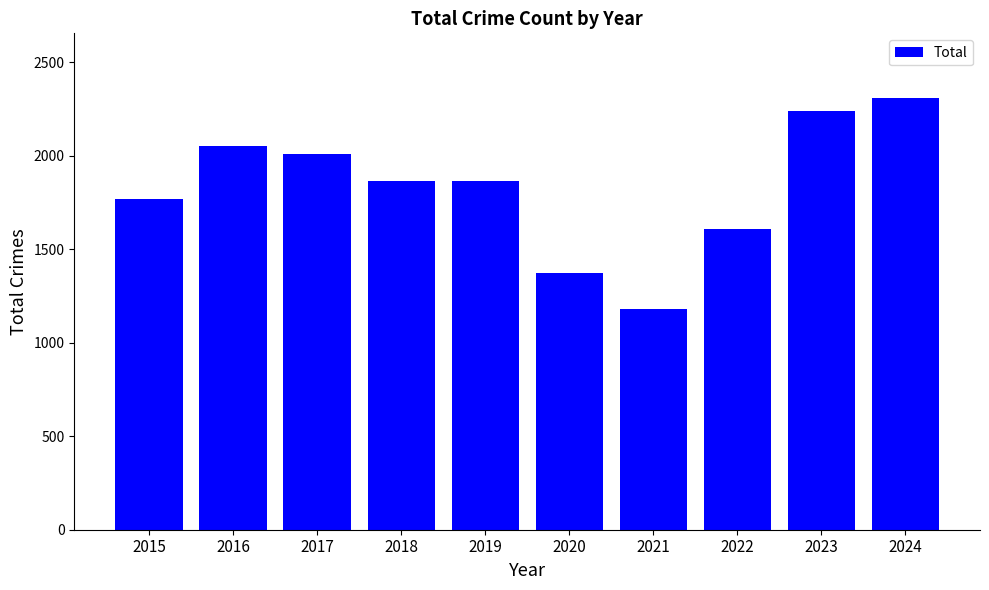

Is it true that the value at 2022 is 1608?

True